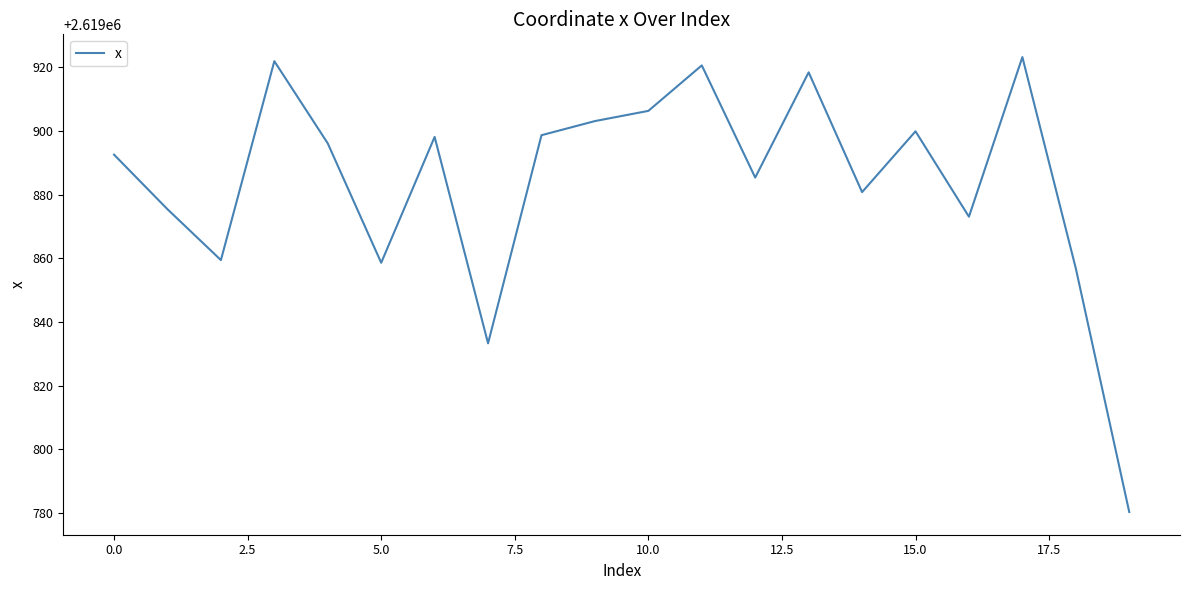

What is the minimum value shown in the chart?

2619780.3